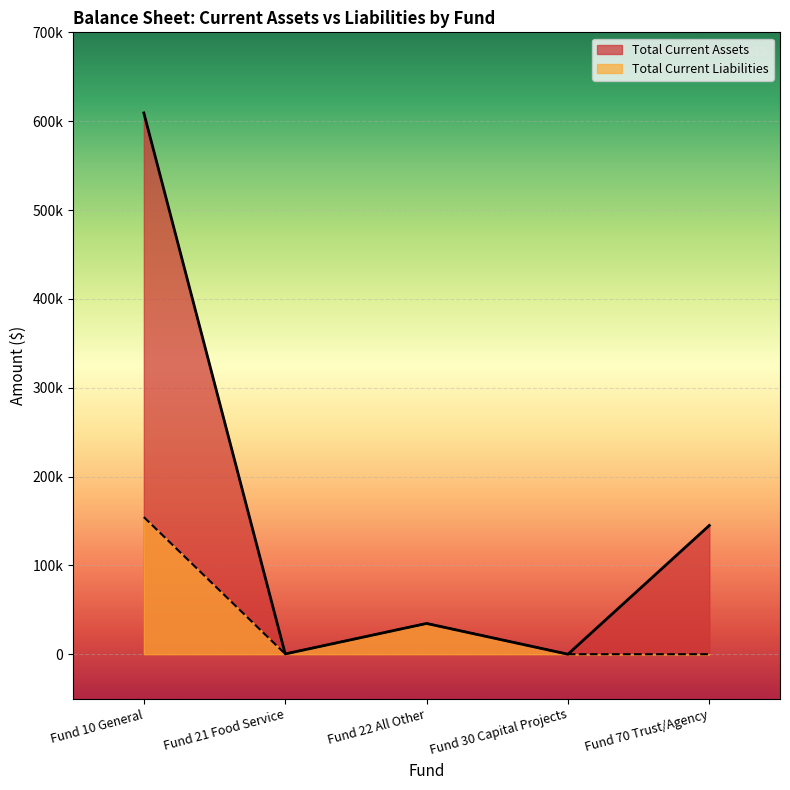

How many values in the Total Current Assets series are below 34630?

2